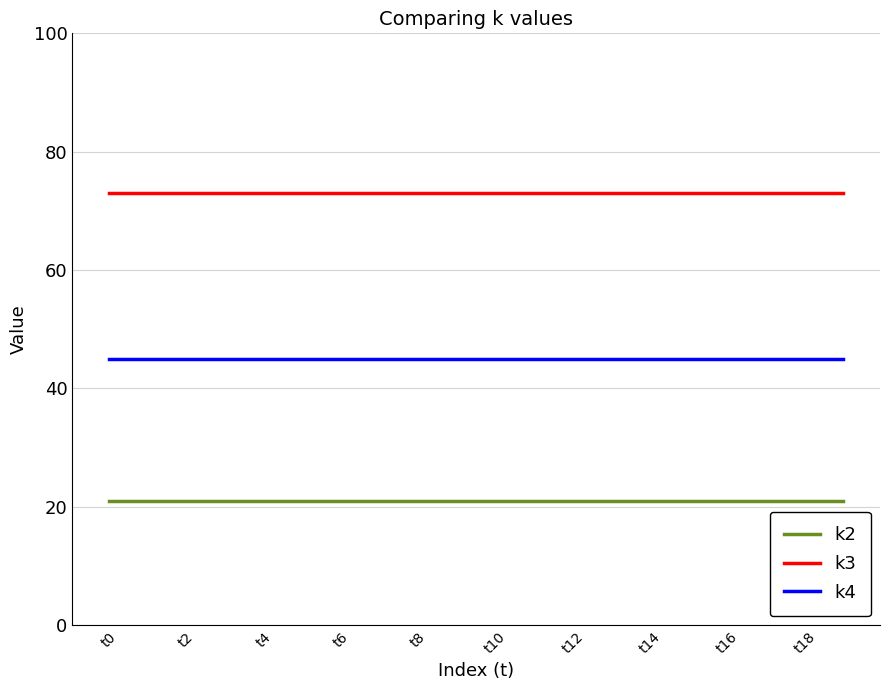

How many lines are shown in the chart?

3